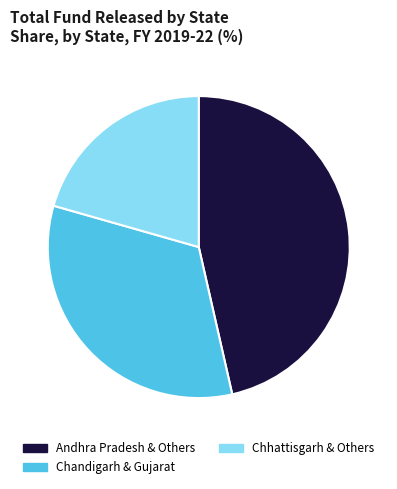

Does Andhra Pradesh & Others represent more than half of the total?

No